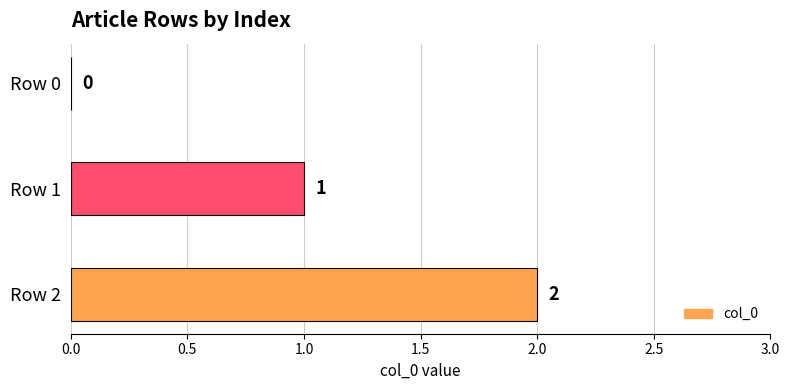

Count the values in the range 0 to 2.

3